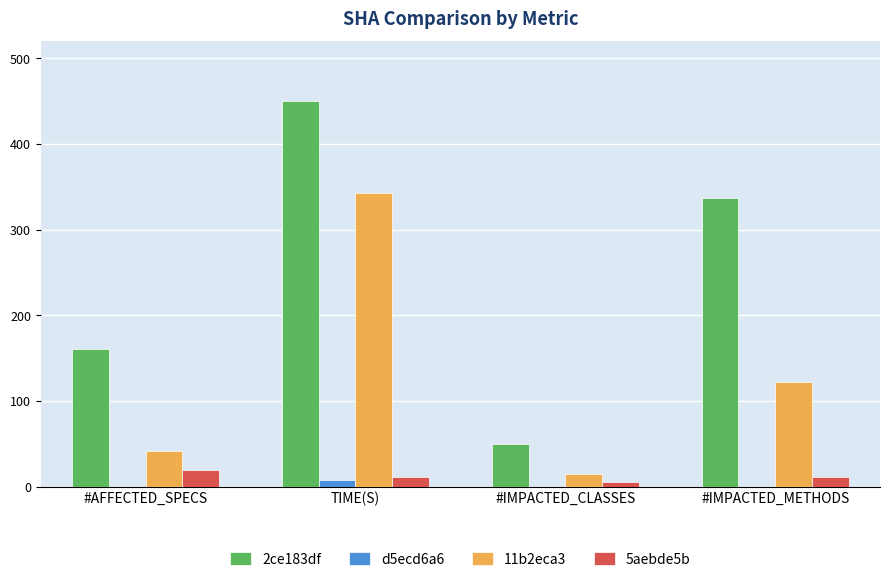

Which series changed the most between #AFFECTED_SPECS and #IMPACTED_CLASSES?

2ce183df